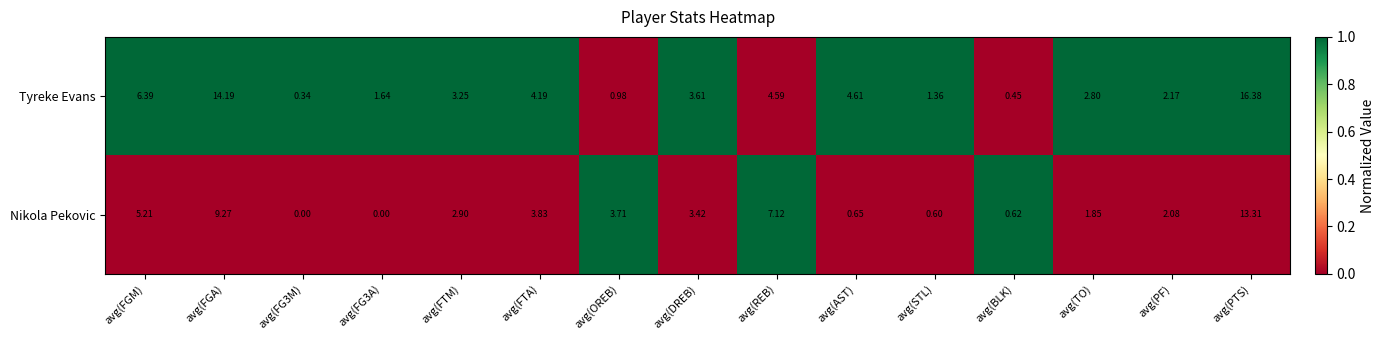

What is the greatest value displayed?

16.4